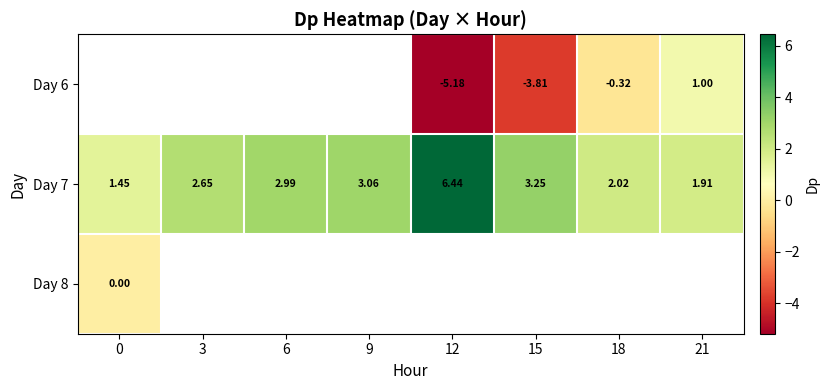

Is the value of Day 6 at 12 greater than the value of Day 7 at 6?

No